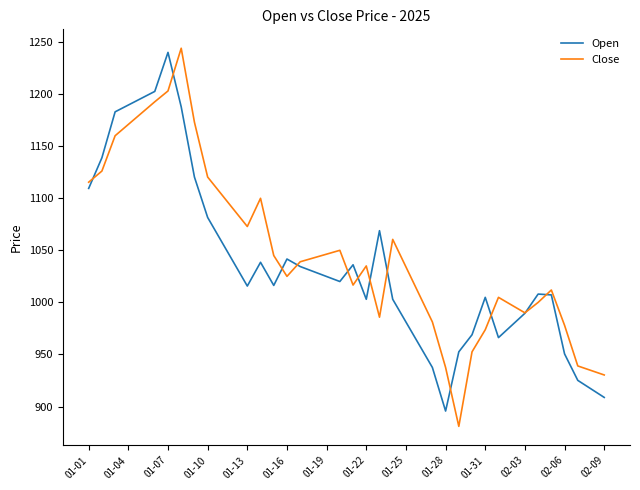

How many lines are shown in the chart?

2